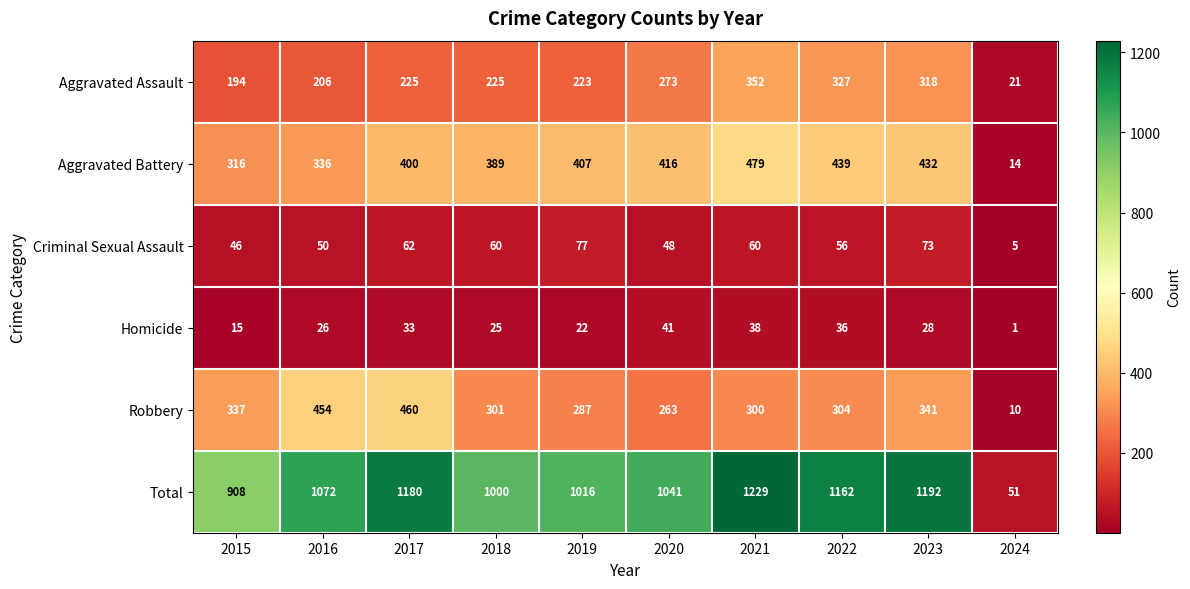

At 2019, list the series in order from smallest to largest.

Homicide, Criminal Sexual Assault, Aggravated Assault, Robbery, Aggravated Battery, Total